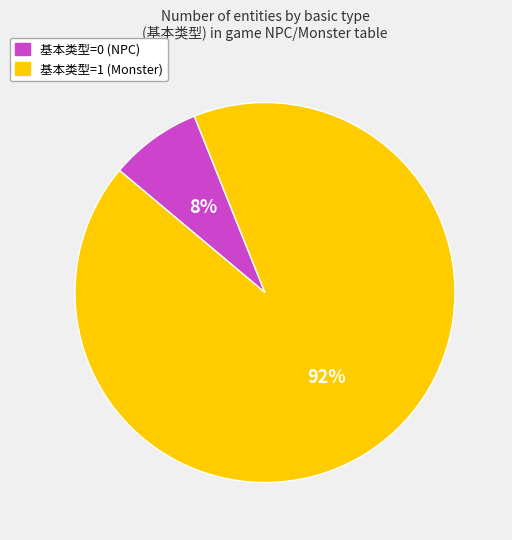

To the nearest percent, what is the average slice percentage?

50%